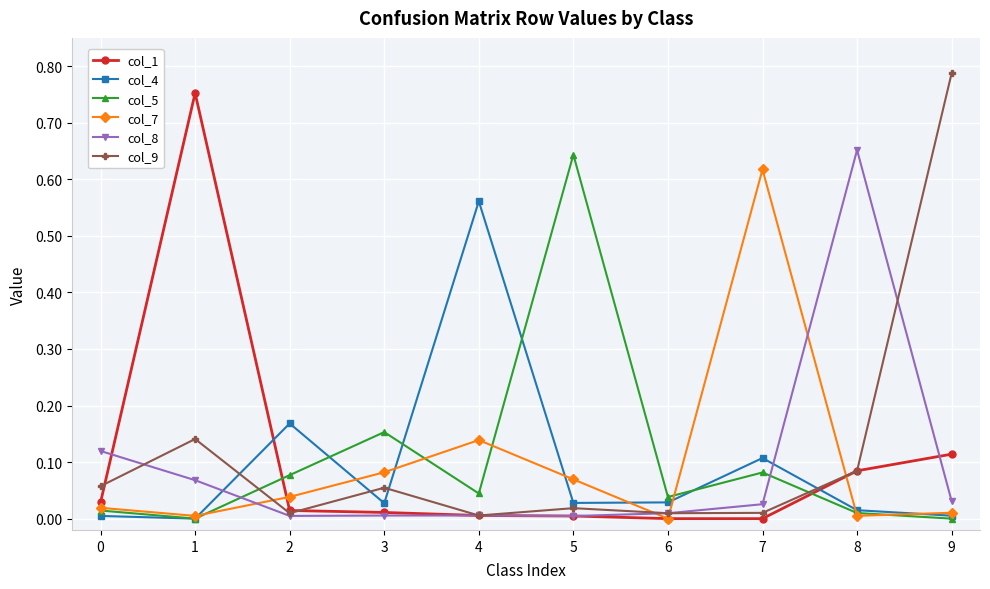

What are all the series names shown in the legend?

col_1, col_4, col_5, col_7, col_8, col_9